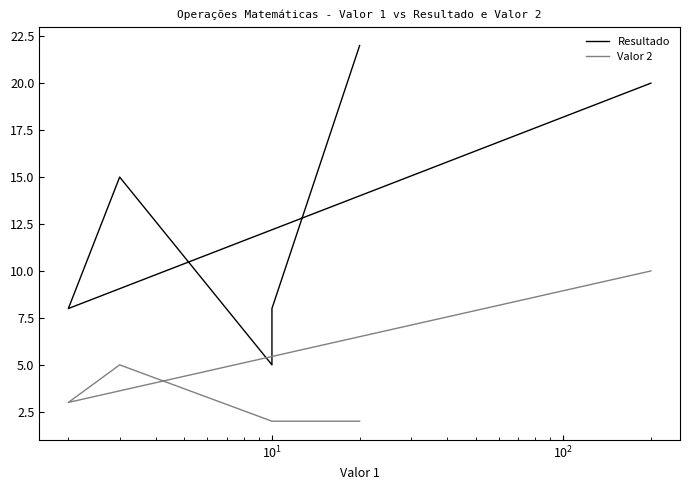

The Resultado series shows 10 at $\mathdefault{10^{4}}$. True or false?

False